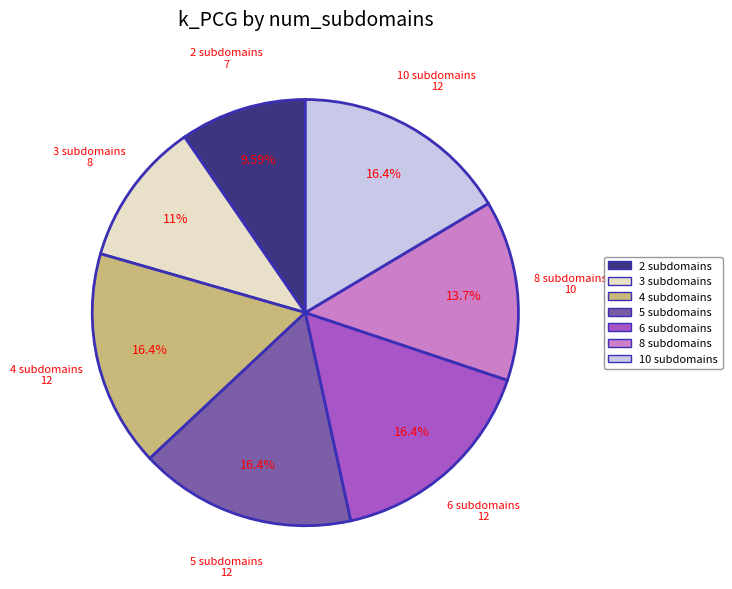

To the nearest percent, what portion does 6 subdomains represent?

16%